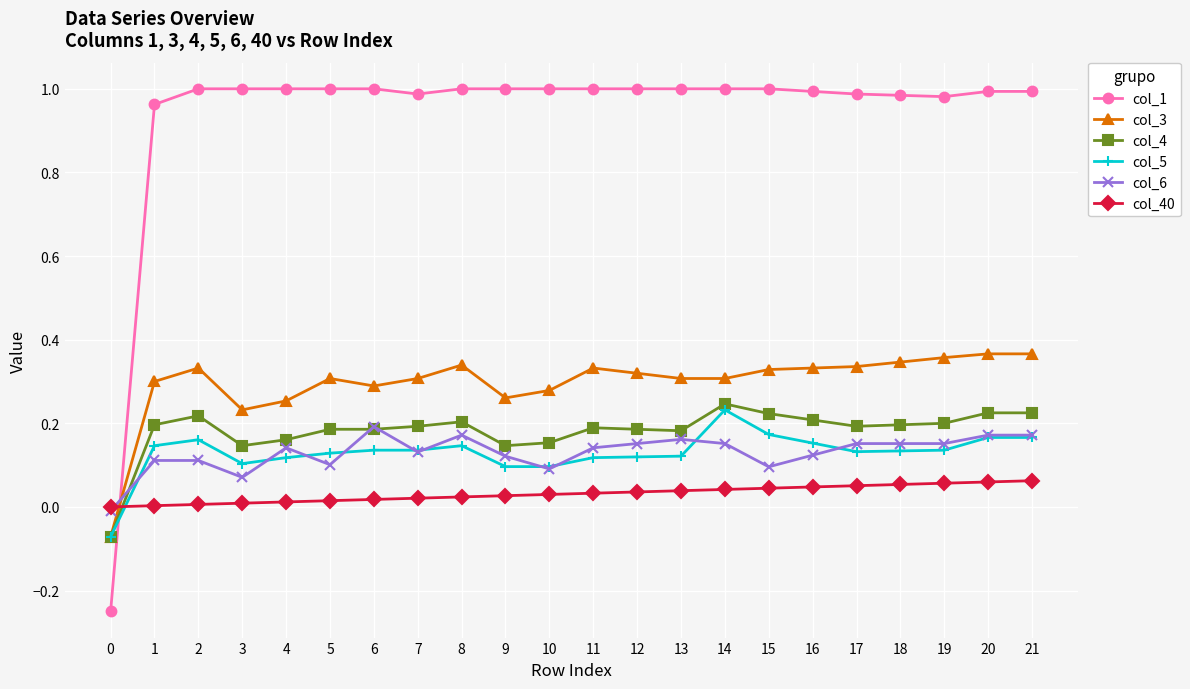

Is the value of col_4 at 21 greater than the value of col_1 at 8?

No